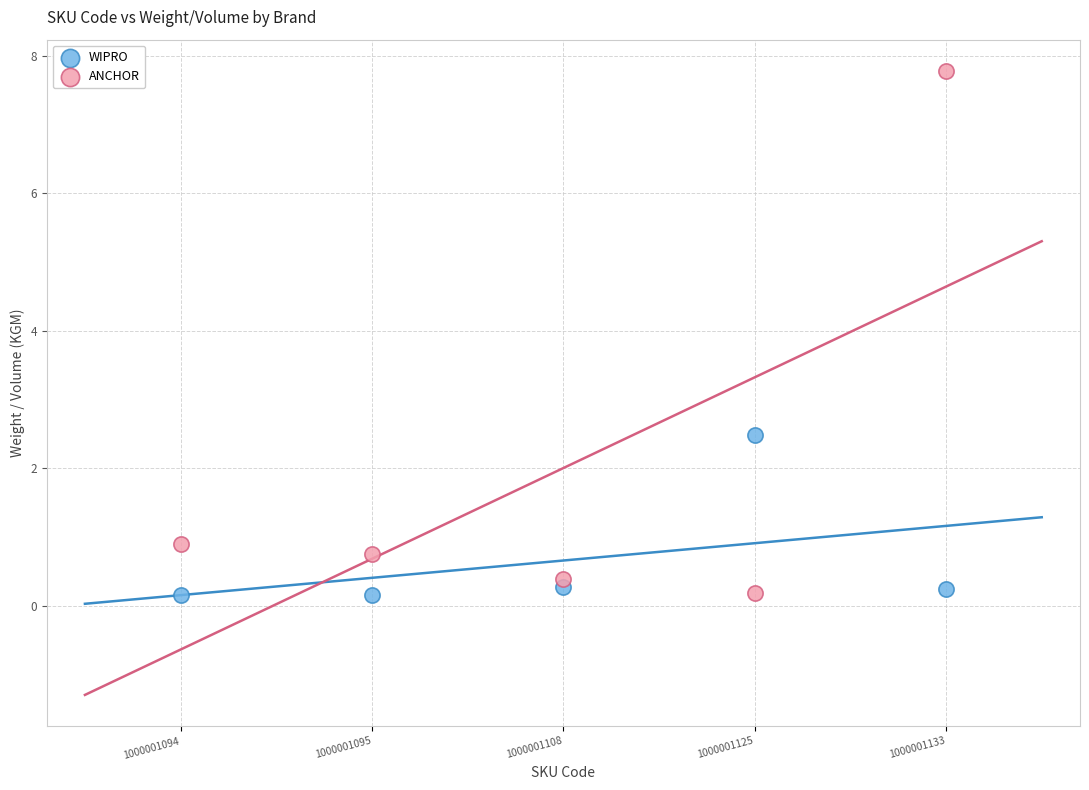

Across all data points, what is the range of Y values (max minus min)?

7.6